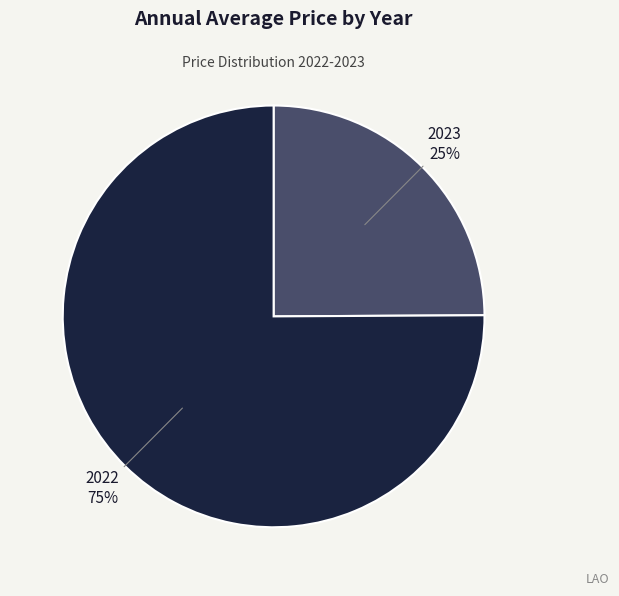

Which category has the biggest portion of the pie?

2022